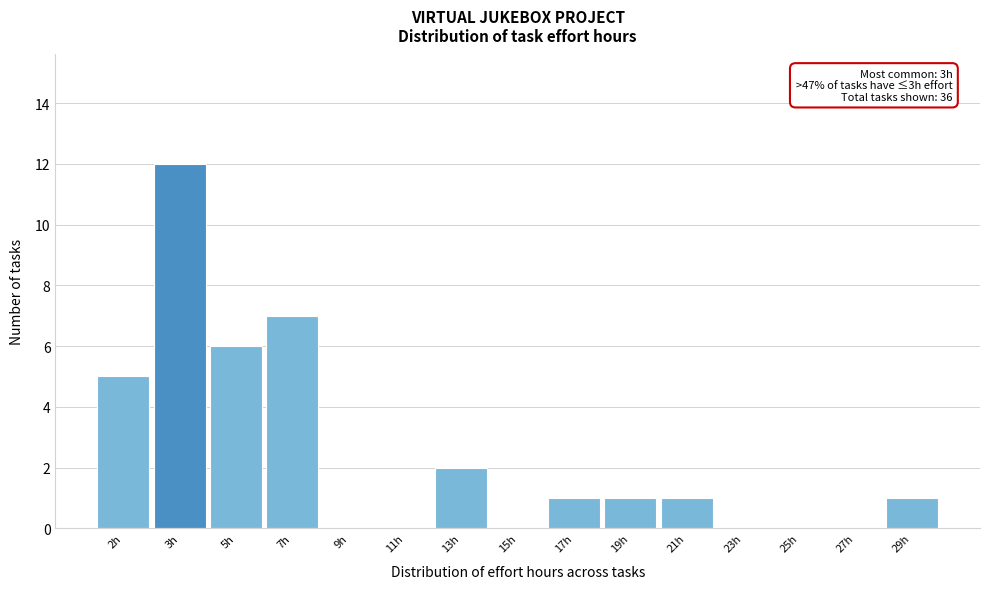

Reading left to right, what are all the values shown in this chart?

2h=5	3h=12	5h=6	7h=7	9h=0	11h=0	13h=2	15h=0	17h=1	19h=1	21h=1	23h=0	25h=0	27h=0	29h=1